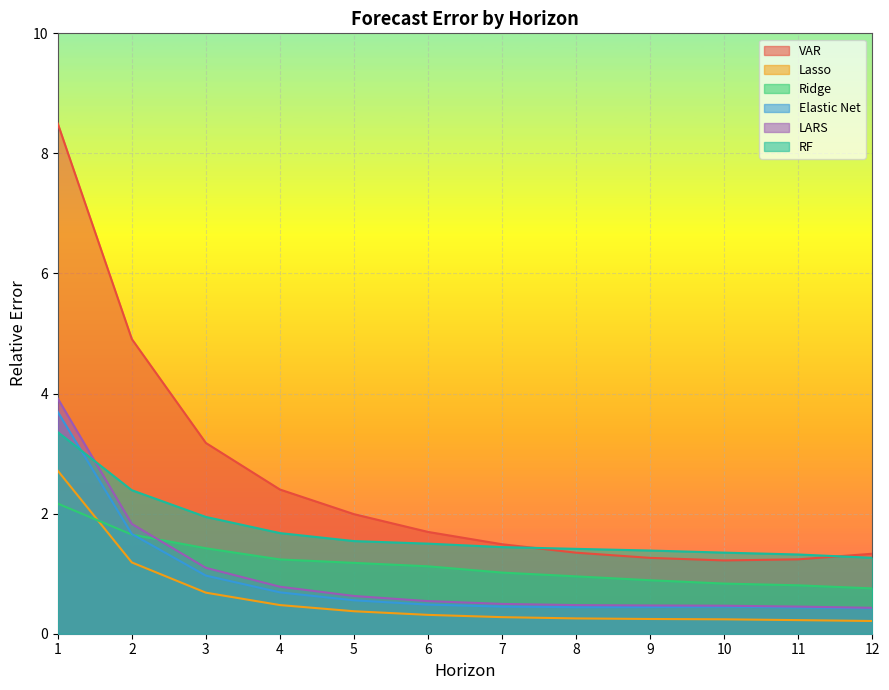

What is the sum of the RF values at 2 and 5?

3.9